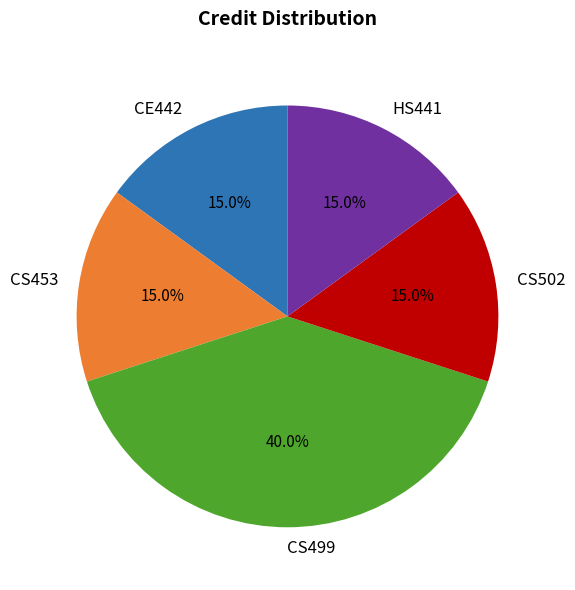

Is there any slice that represents more than half of the pie?

No